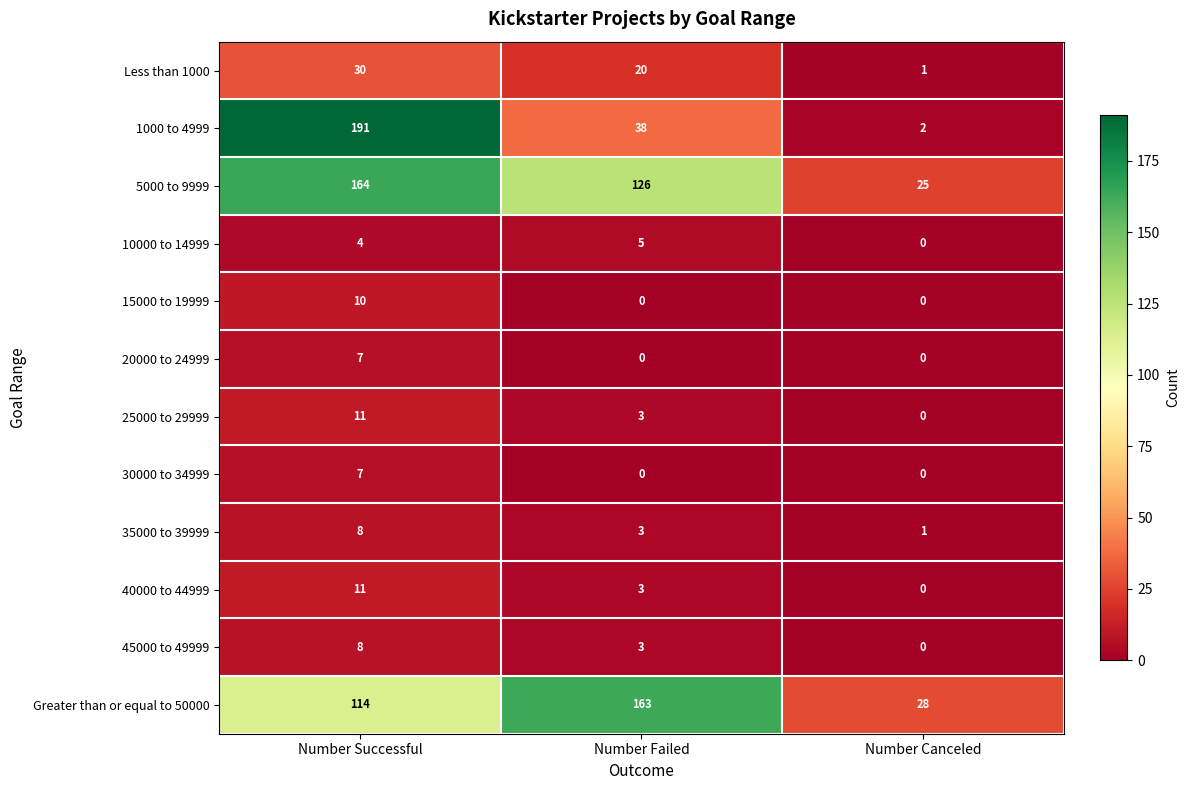

Where is 35000 to 39999 nearest to the value 4?

Number Failed